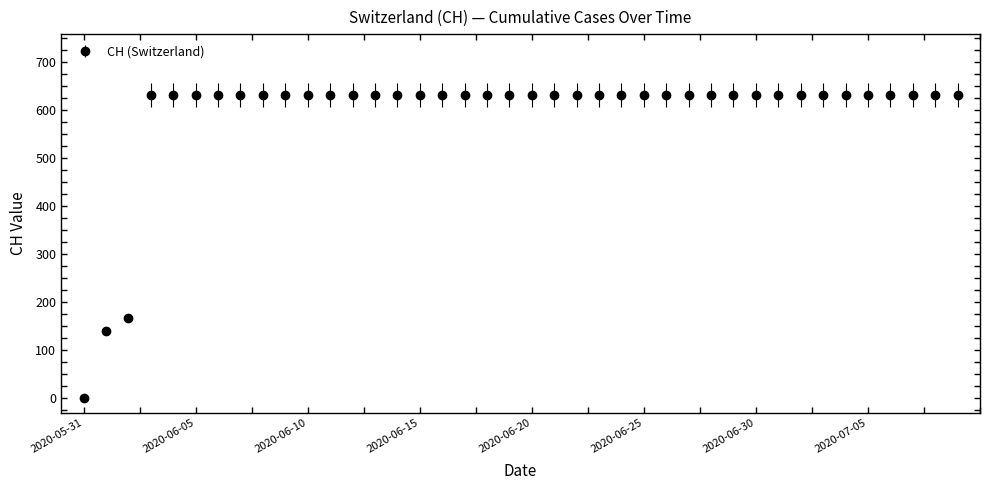

What is the difference between the maximum and second lowest values?

492